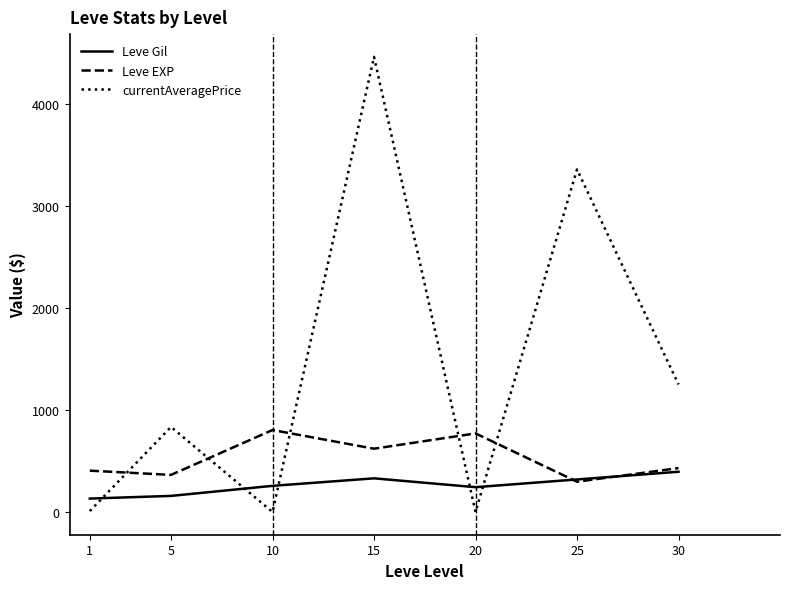

Which series ends up on top after the final intersection of currentAveragePrice and Leve EXP?

currentAveragePrice